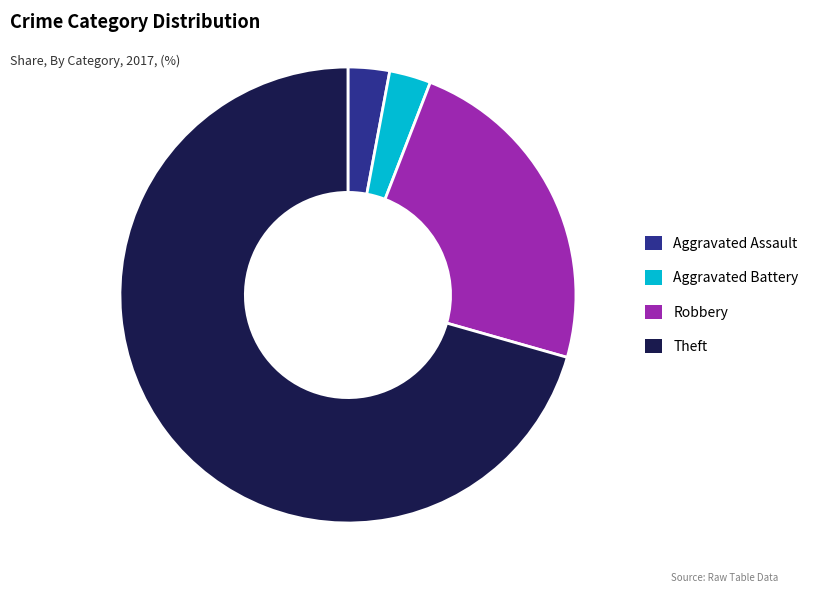

What is the largest slice in the pie chart?

Theft